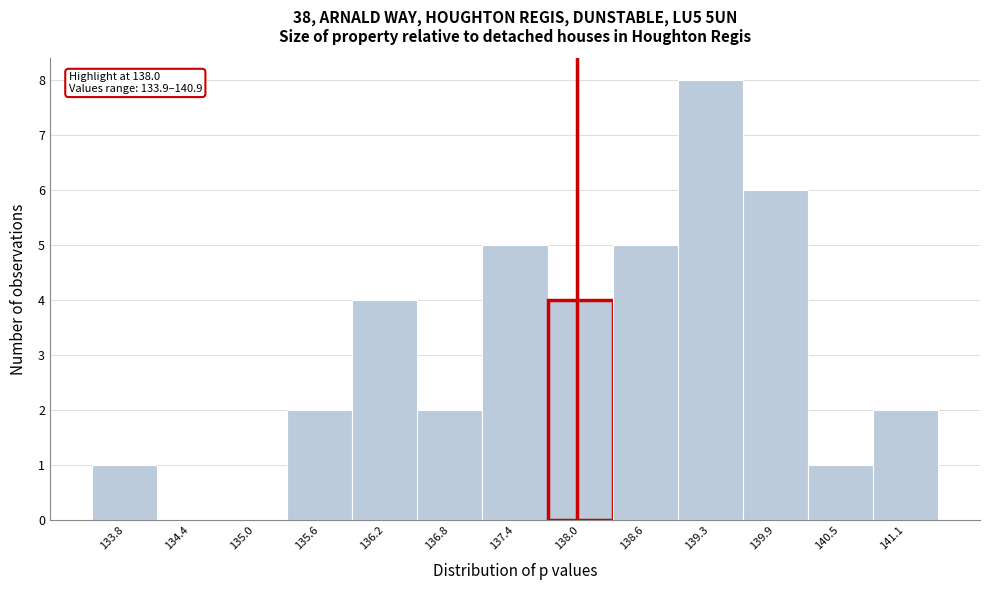

Which range on the x-axis has the tallest bar?

138.9 to 139.6